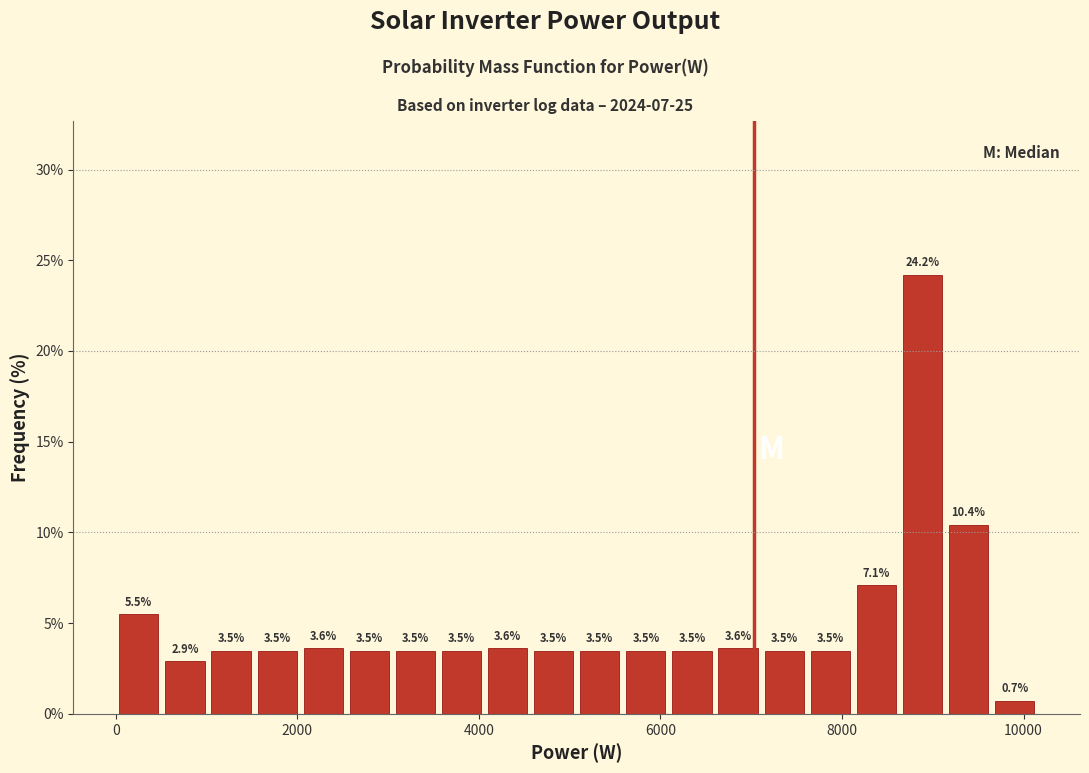

Read against the x-axis, roughly where is the centre of the tallest bar?

8800